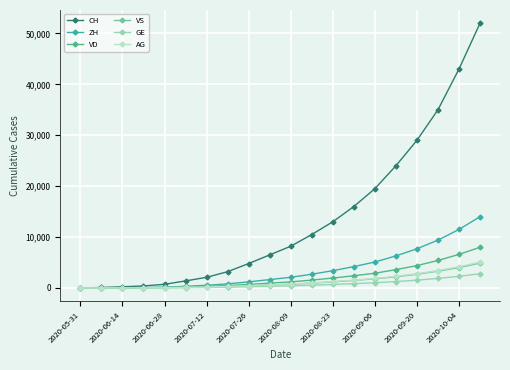

What is the greatest value displayed?

52000